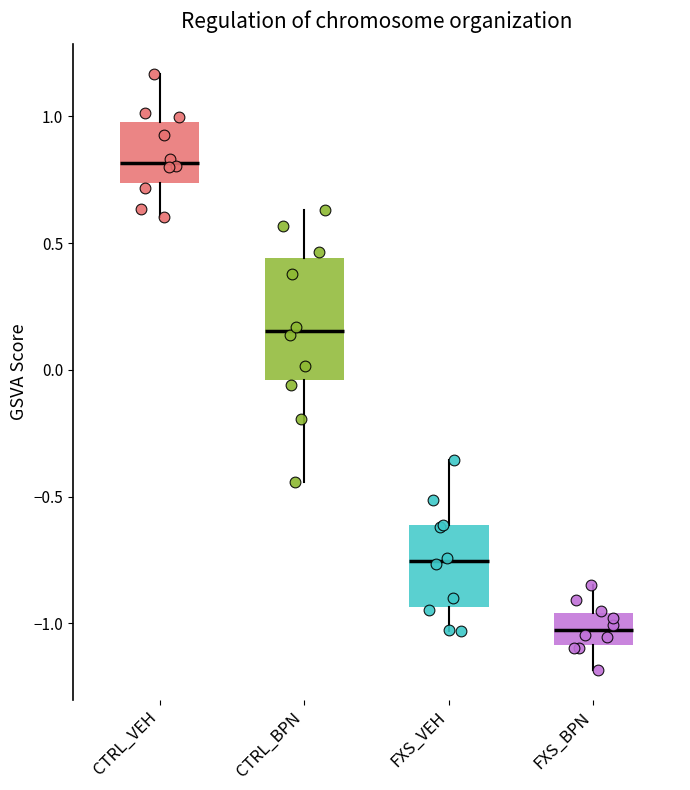

Reading left to right, transcribe this box plot: for each box, give where its median line is, the range the box spans, and where its two whiskers end, as read against the y-axis. The values are not printed on the chart, so give them approximately, as read against the axis.

CTRL_VEH: median 0.80, box 0.75 to 1.00, whiskers 0.60 to 1.15
CTRL_BPN: median 0.15, box -0.05 to 0.45, whiskers -0.45 to 0.65
FXS_VEH: median -0.75, box -0.95 to -0.60, whiskers -1.05 to -0.35
FXS_BPN: median -1.05, box -1.10 to -0.95, whiskers -1.20 to -0.85